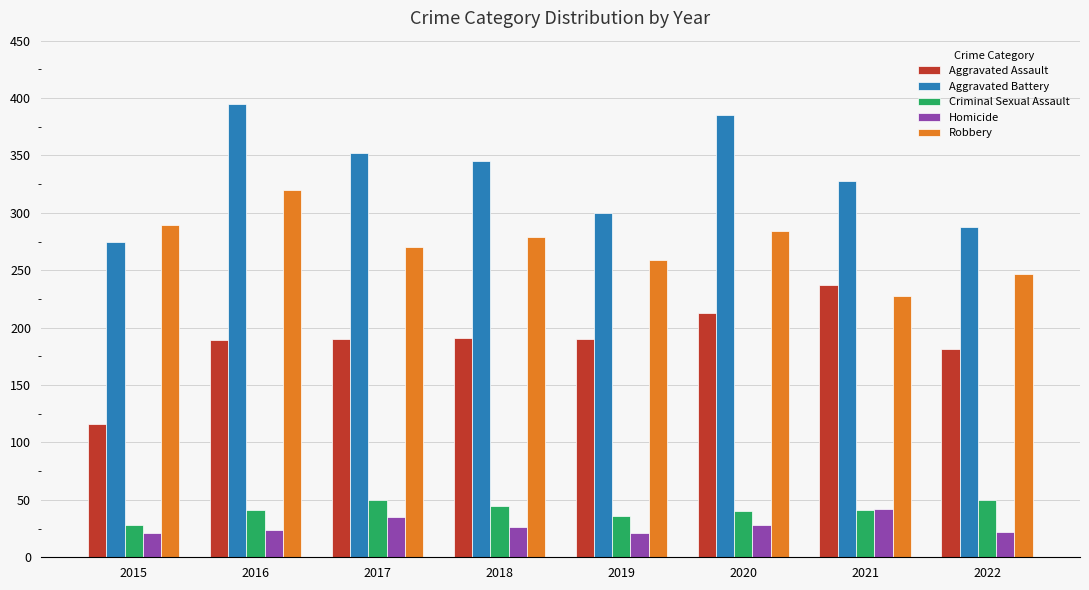

Which series has the largest total across all categories?

Aggravated Battery